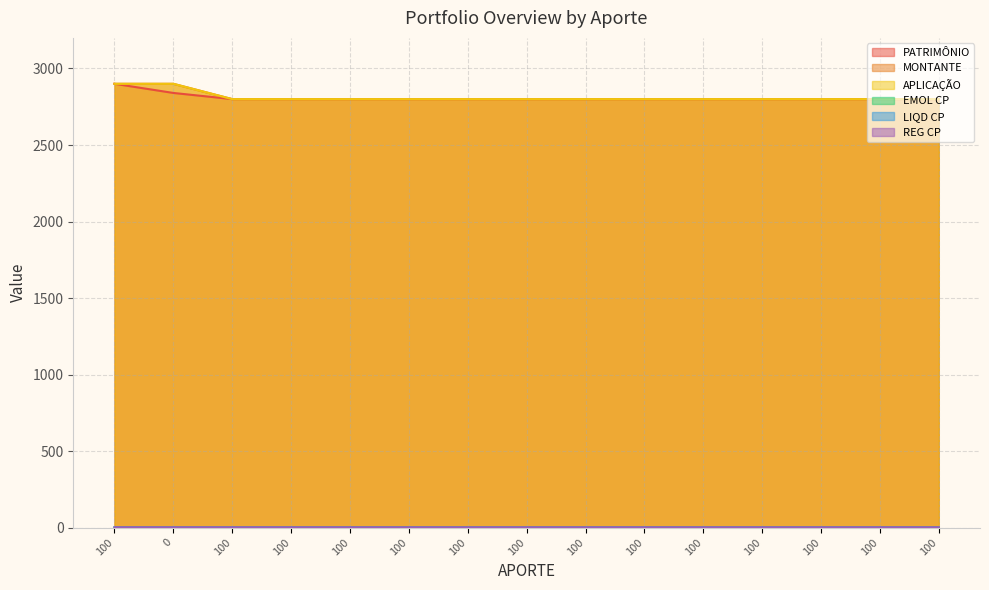

What is the label of the 15th point from the left?

100